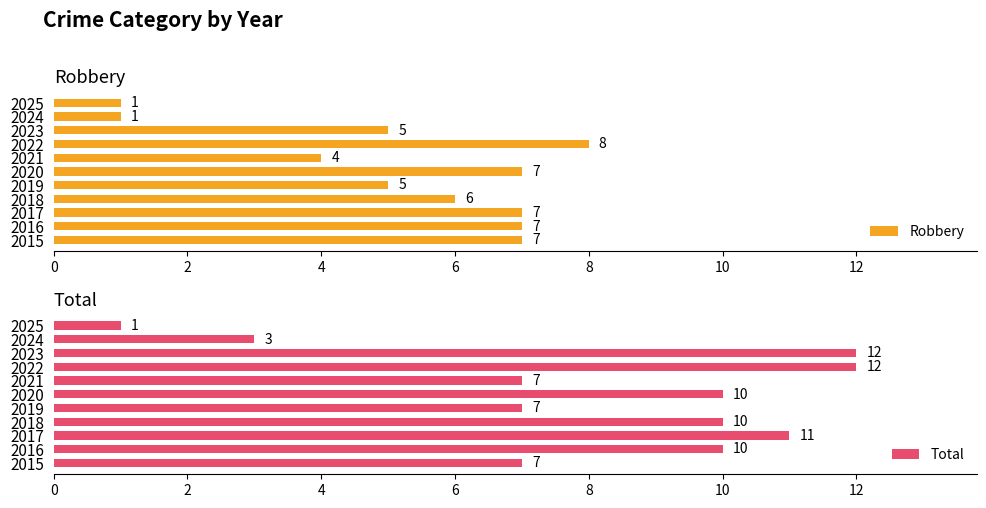

How many series are shown in this chart?

2